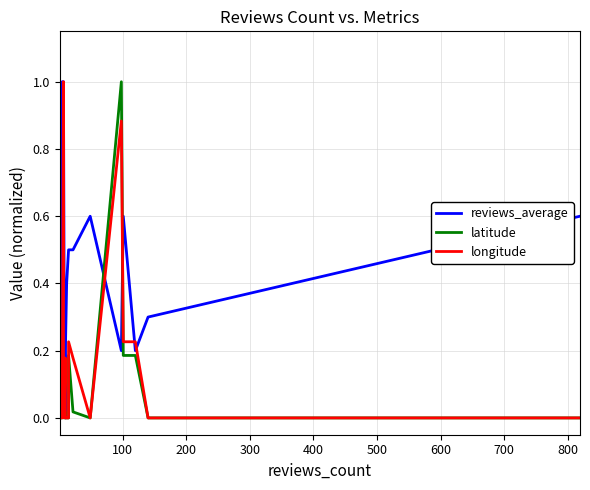

How many values in reviews_average are above zero?

18